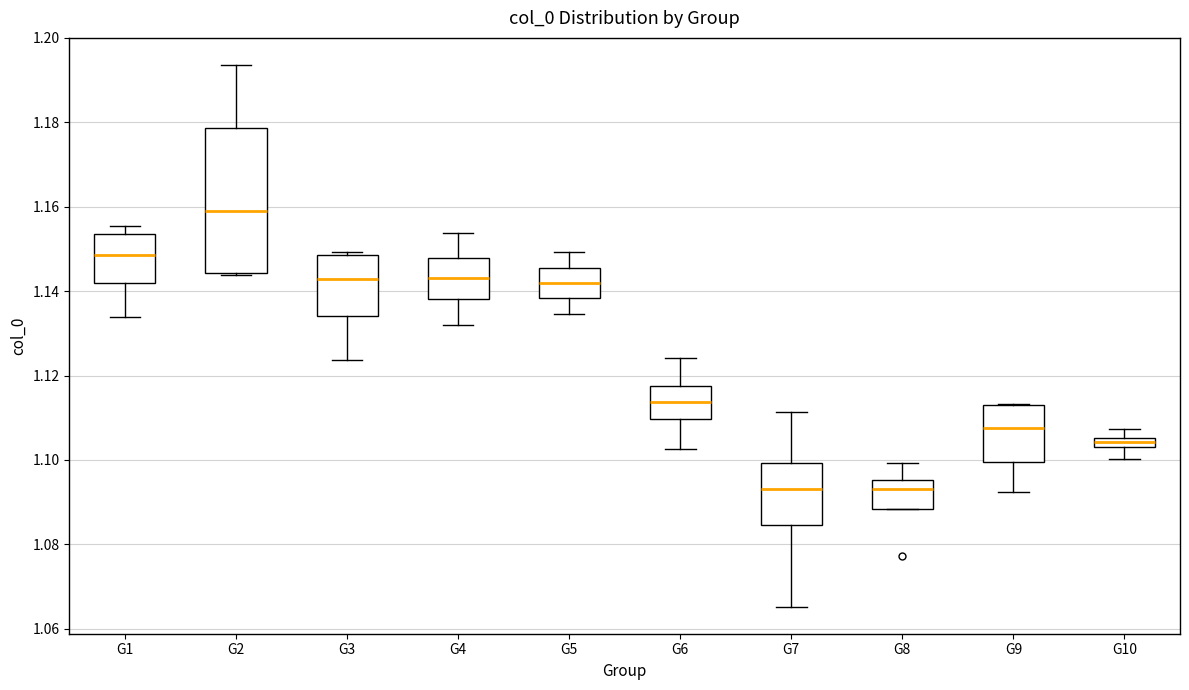

Which box is the tallest, from its lower edge to its upper edge?

G2